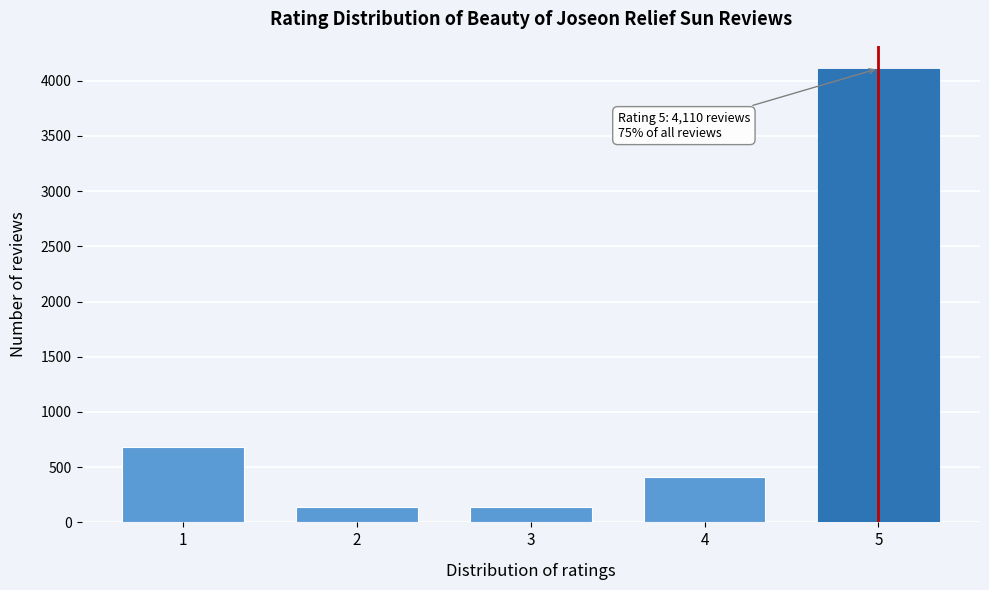

Reading left to right, transcribe all the data shown in this chart.

1=685	2=137	3=137	4=411	5=4110